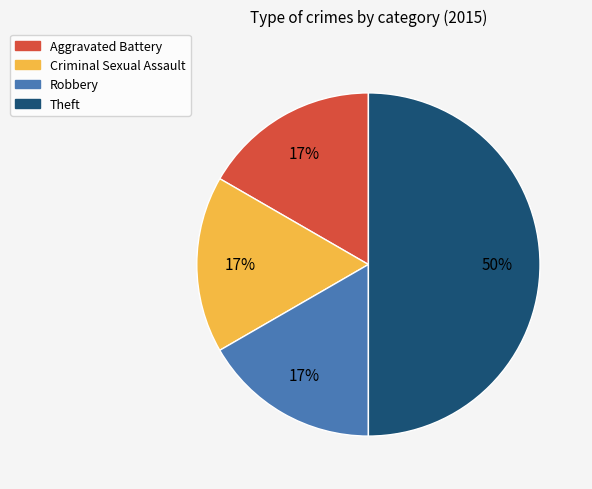

What is the largest slice in the pie chart?

Theft